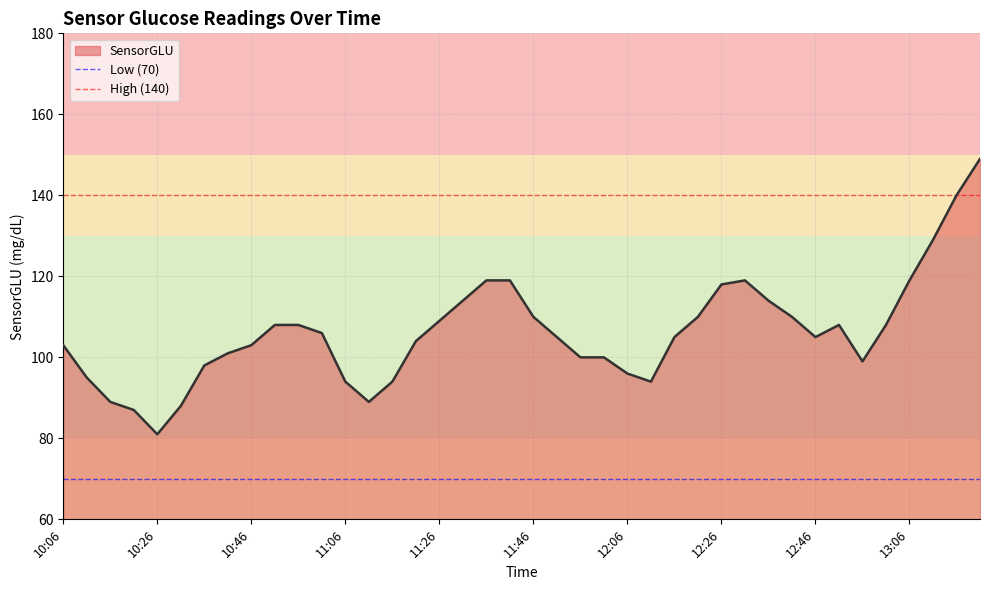

At which category does the chart reach its minimum across all series?

10:06